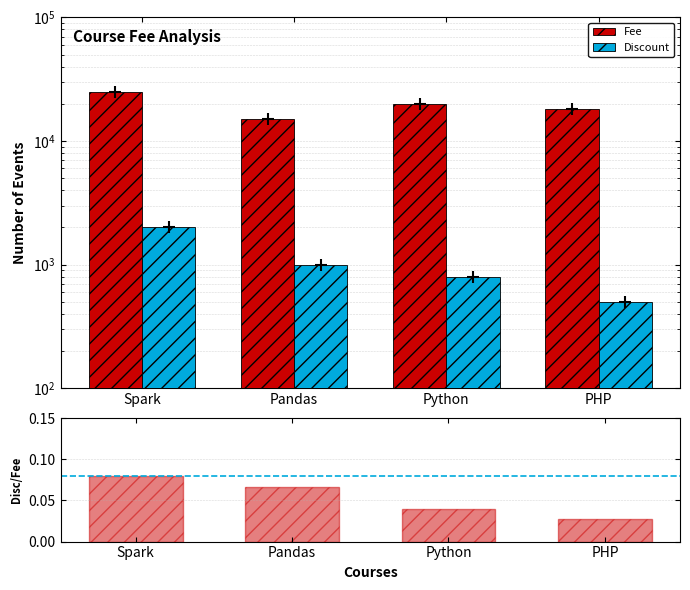

What is the label of the 2nd bar from the left?

Pandas